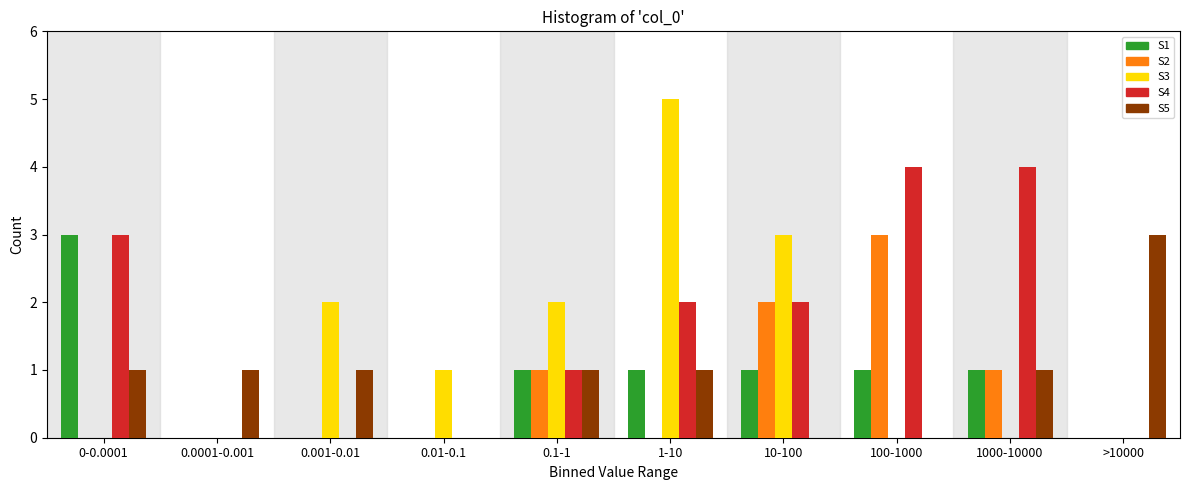

Which series has the largest total across all categories?

S4